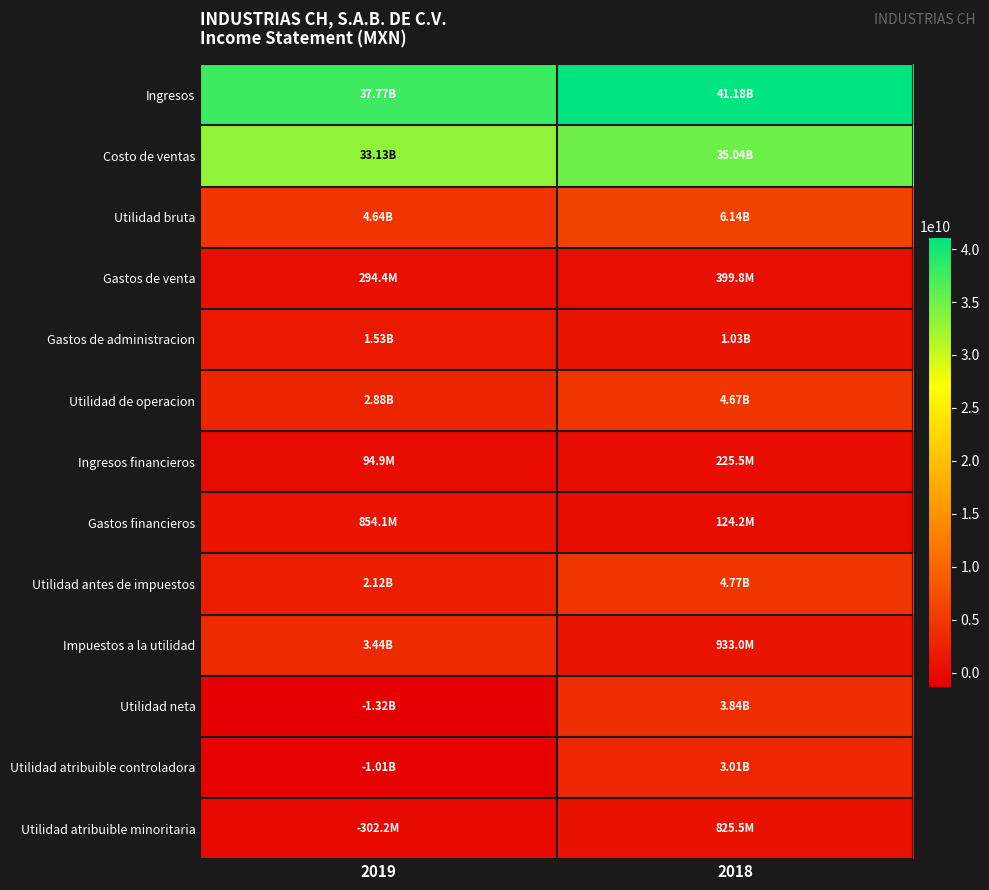

Which series changed the most between 2019 and 2018?

Utilidad neta